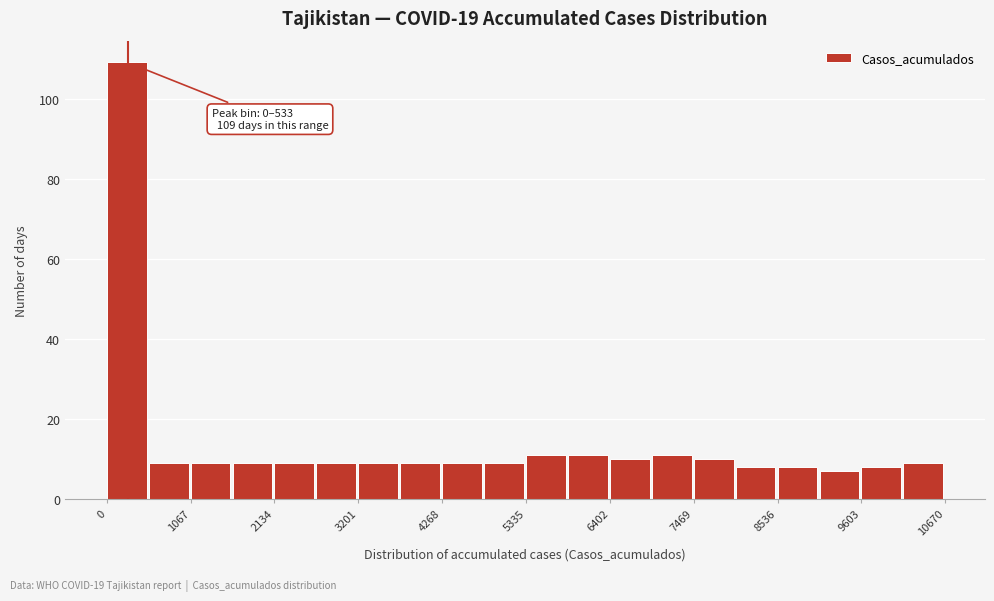

Read against the x-axis, roughly where is the centre of the tallest bar?

200